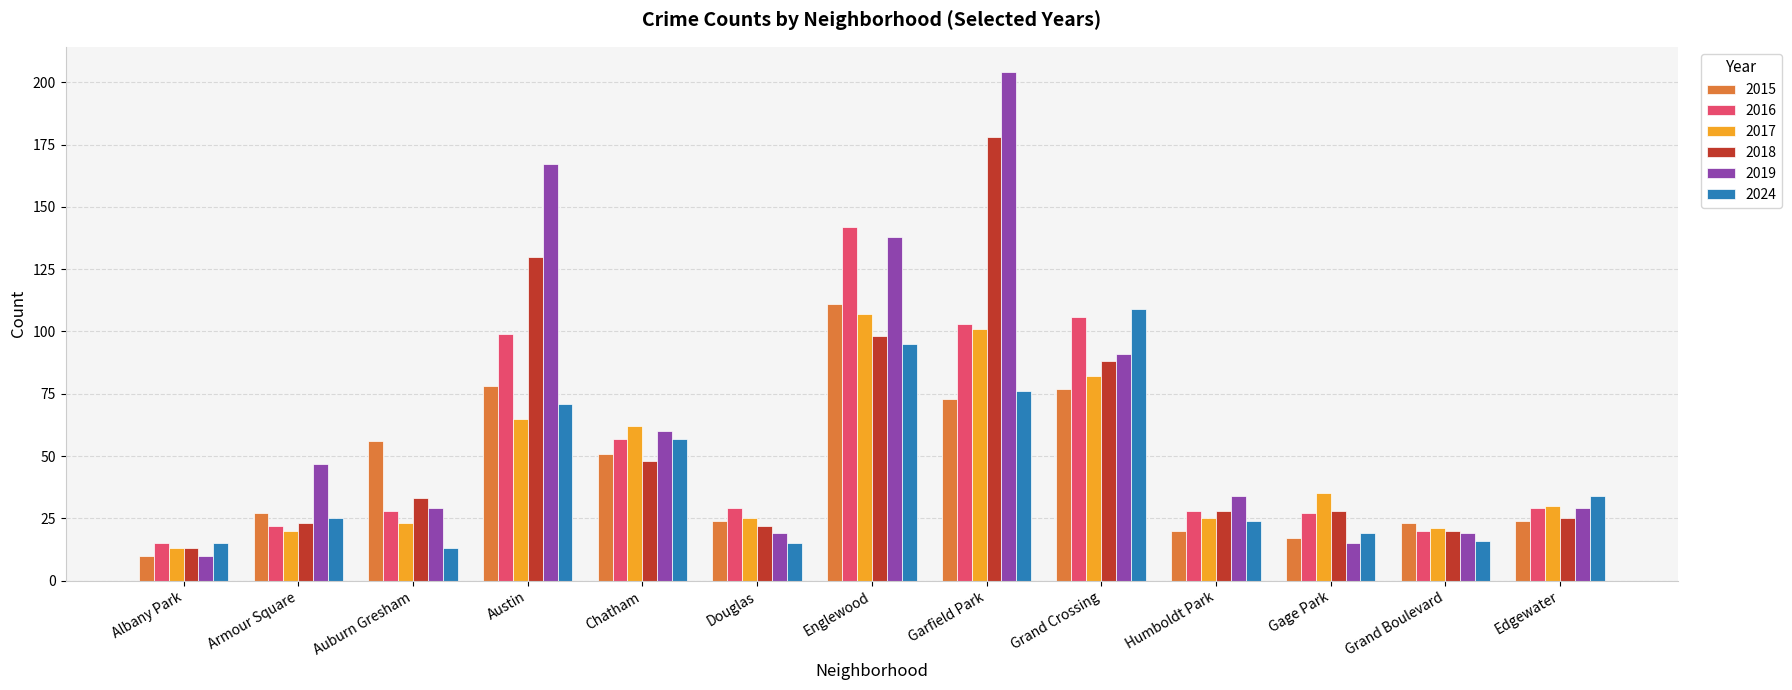

Which series has the widest spread of values?

2019